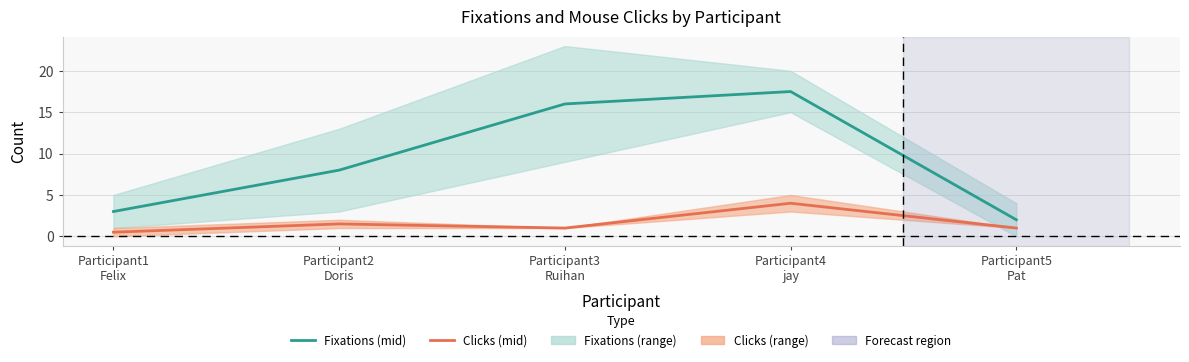

What is the value of the Sort by Communities/Posts – Fixations point at the 1st from the left?

3.0